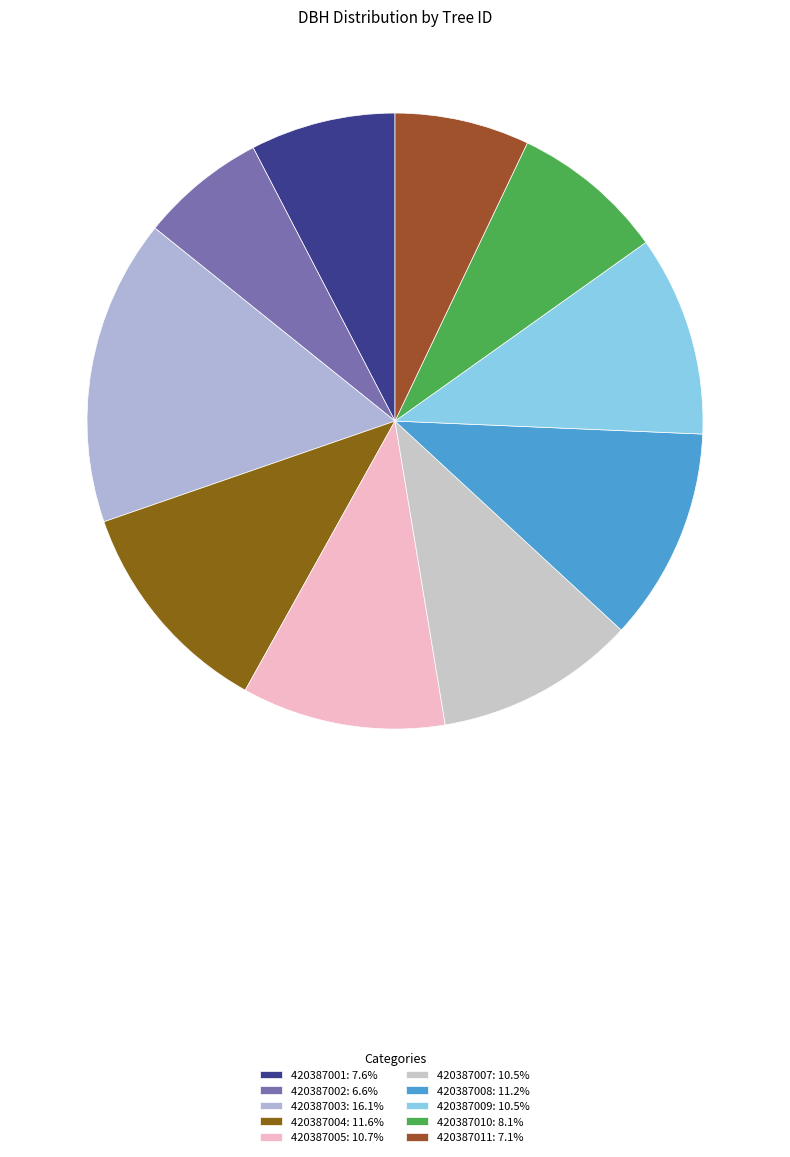

Does 420387002 represent more than half of the total?

No